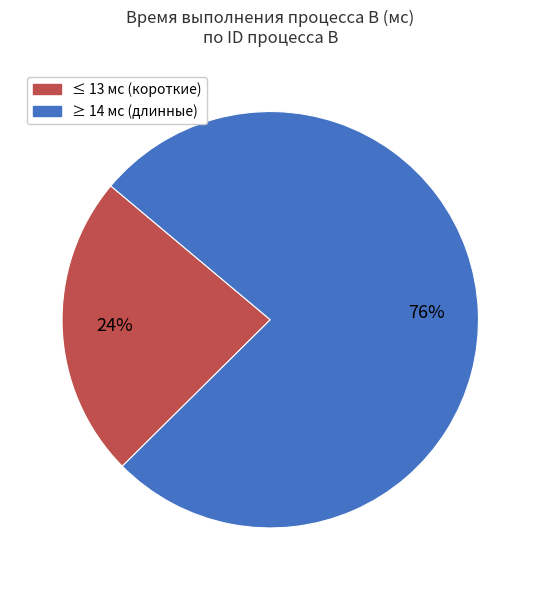

Is there a majority slice in this chart?

Yes